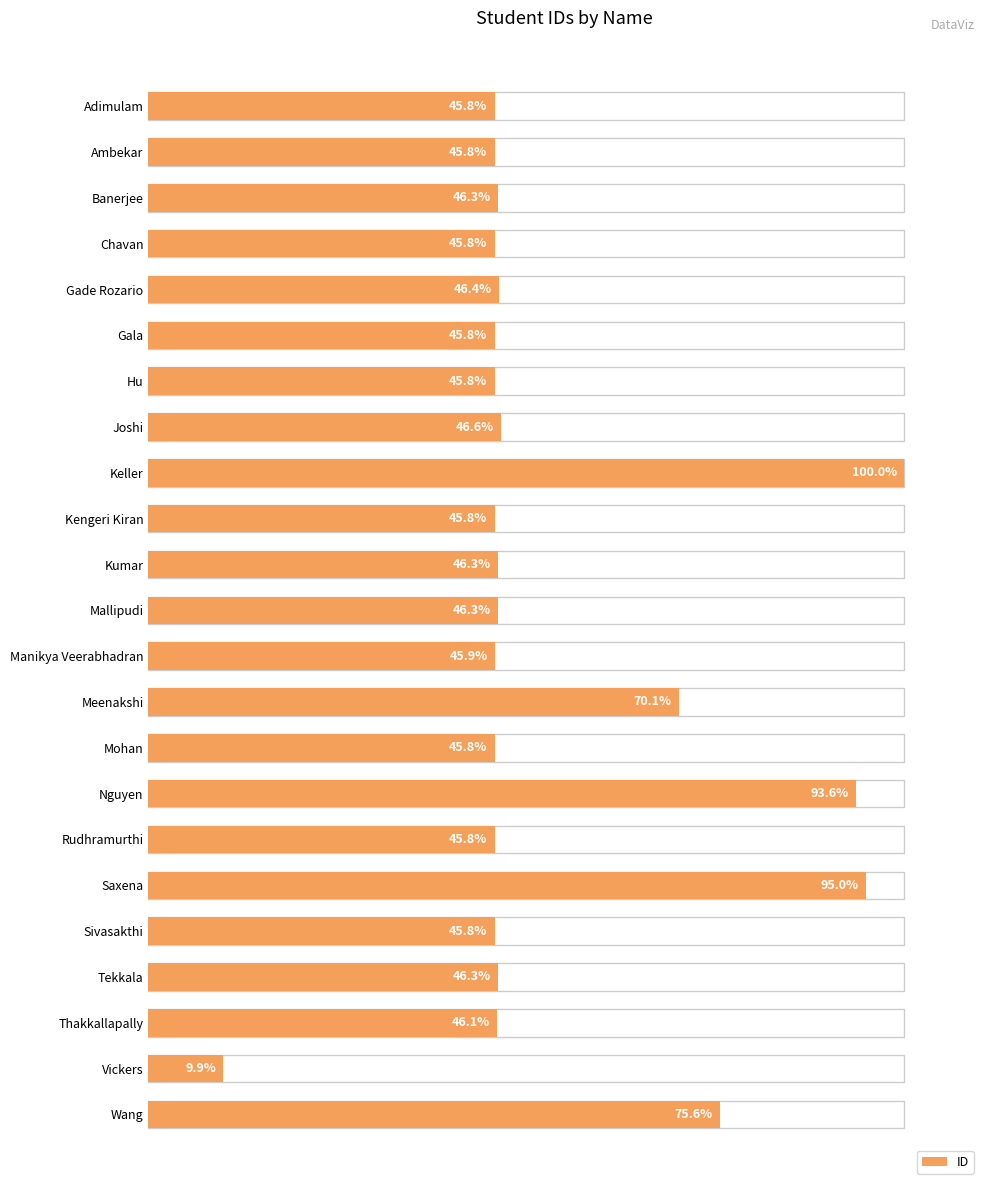

What is the change in value from Kengeri Kiran to Vickers?

-35.9